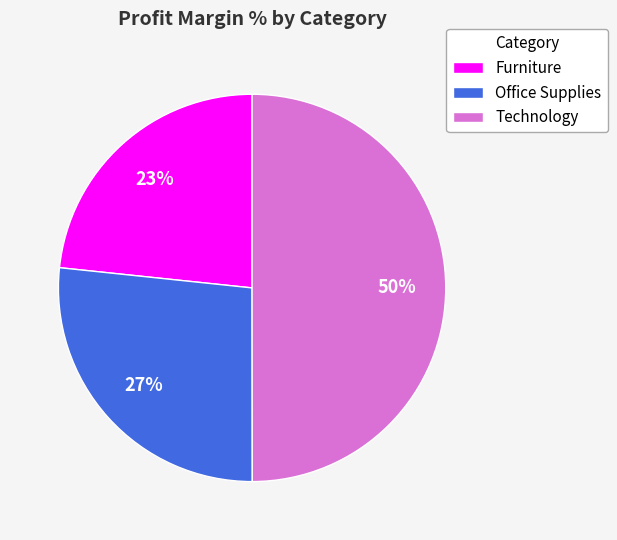

To the nearest percent, what is the average slice percentage?

33%